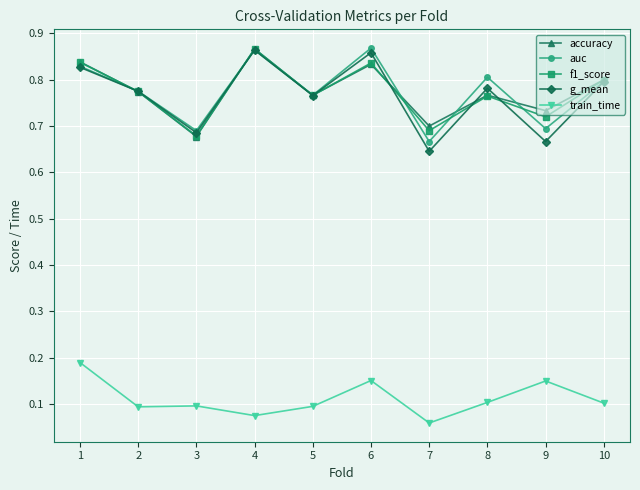

How many interior local peaks does the auc series have?

3